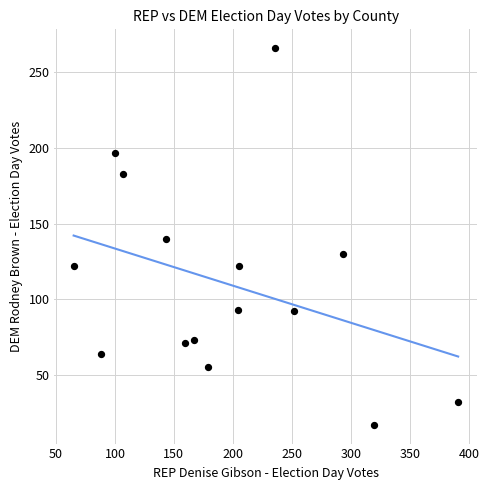

What is the range of X values (max minus min)?

326